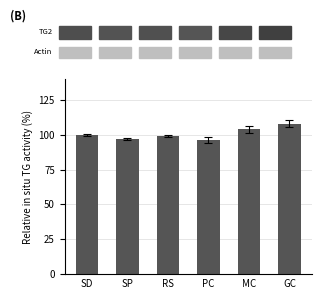

The chart shows a value of 104.0 at MC. True or false?

True